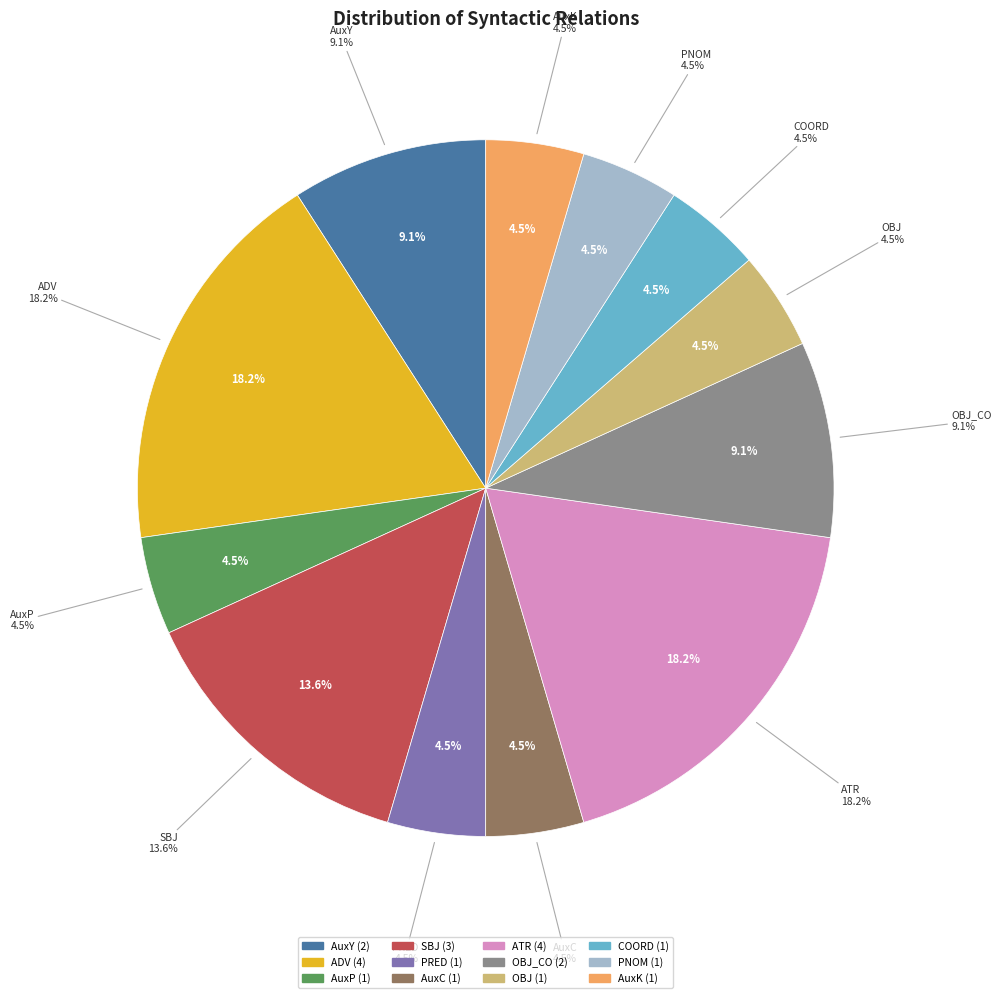

Does OBJ_CO account for over 50% of the chart?

No